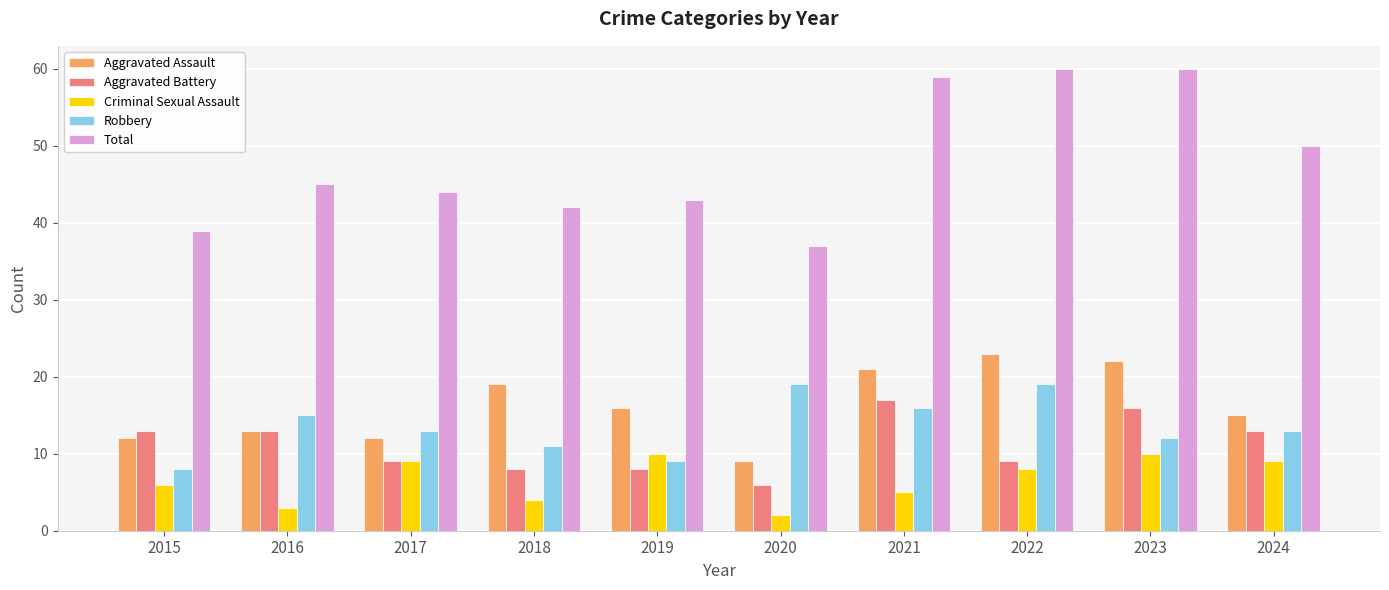

True or false: Aggravated Assault has a value of 3 at 2016.

False